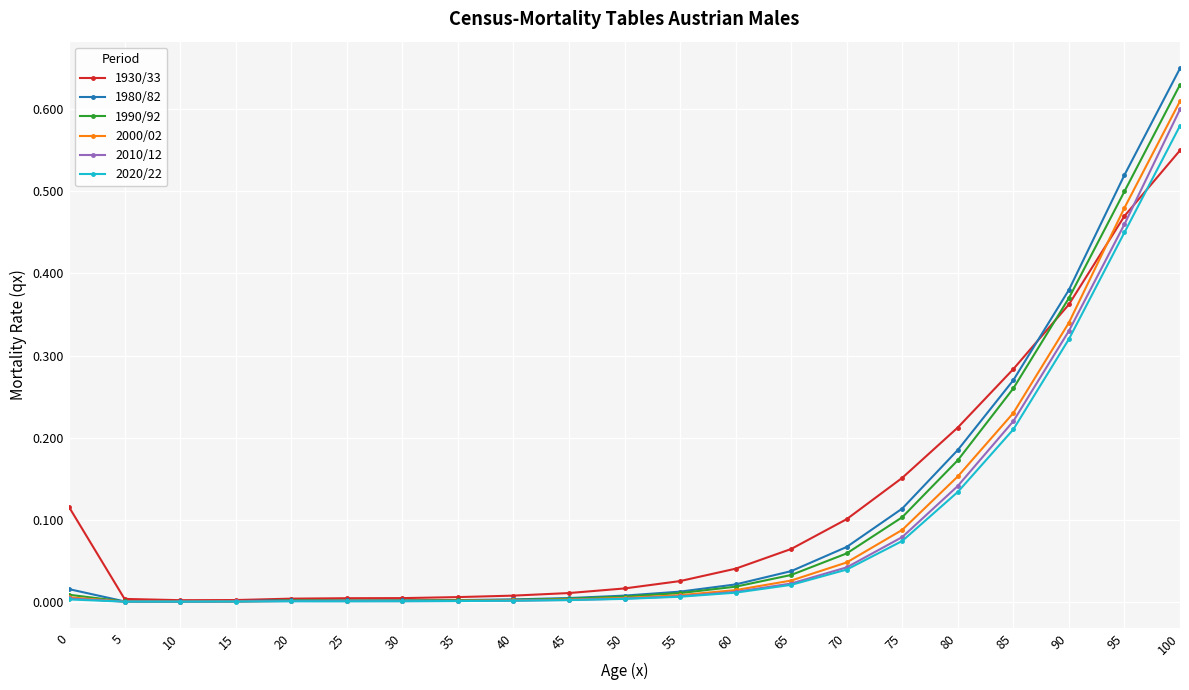

Between 20 and 85, which series saw the biggest shift?

1930/33